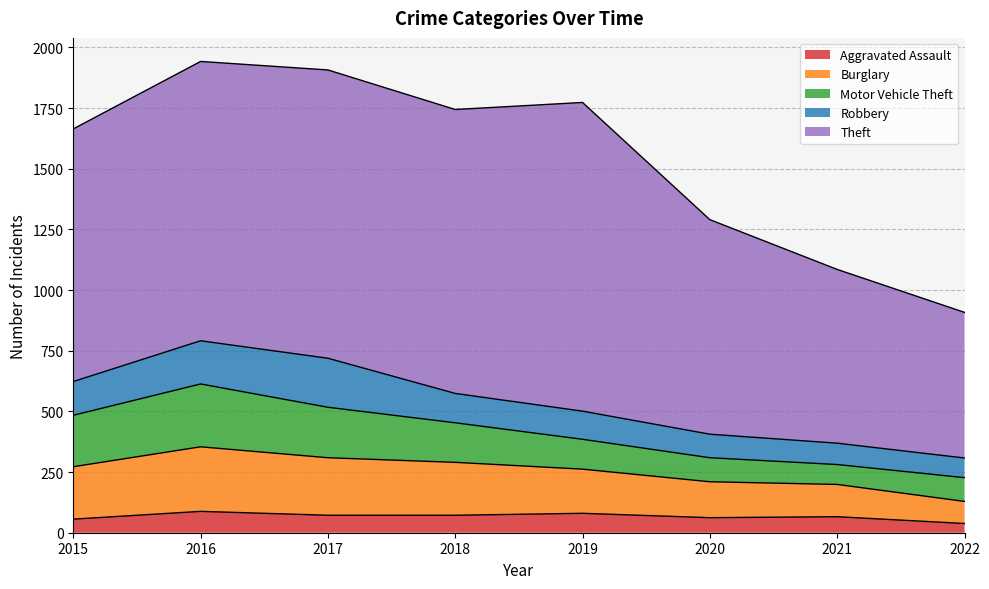

Does the chart display data point markers on the line(s)?

No